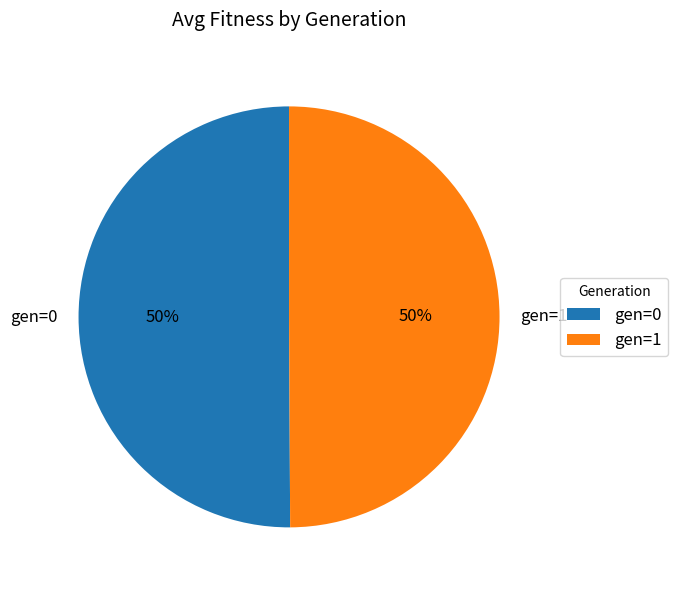

Approximately how many times larger is the value at gen=0 compared to gen=1?

1.0